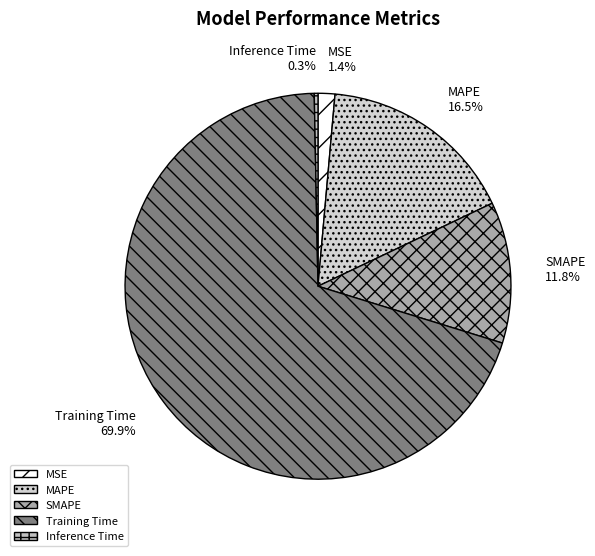

Is there any slice that represents more than half of the pie?

Yes